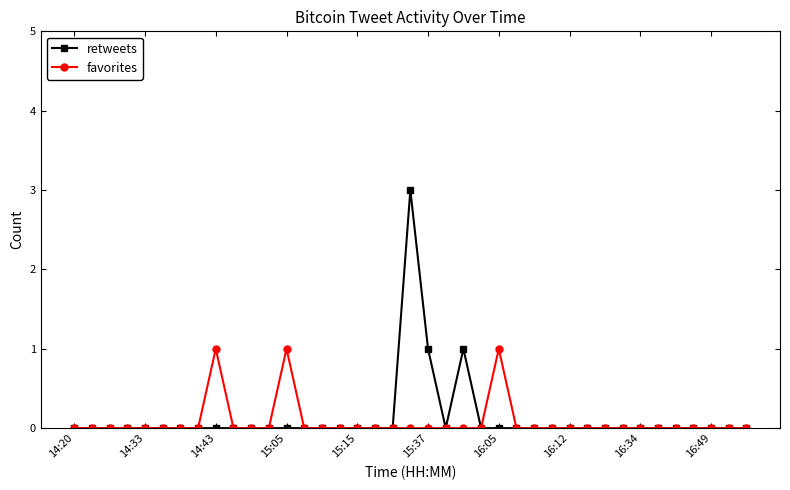

Rank the series by their maximum value, from lowest to highest.

favorites, retweets